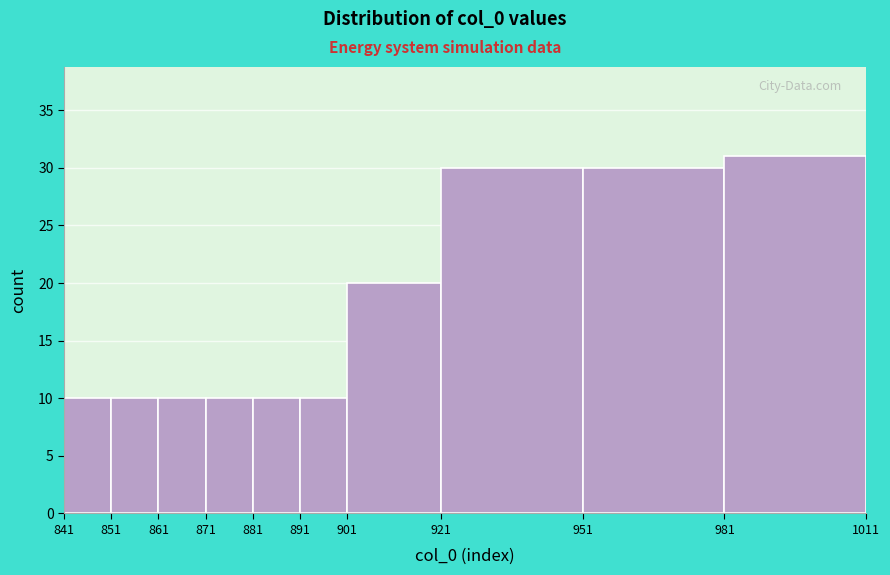

What is the height of the bar covering 981 to 1011 on the x-axis? The values are not printed on the chart, so give them approximately, as read against the axis.

31